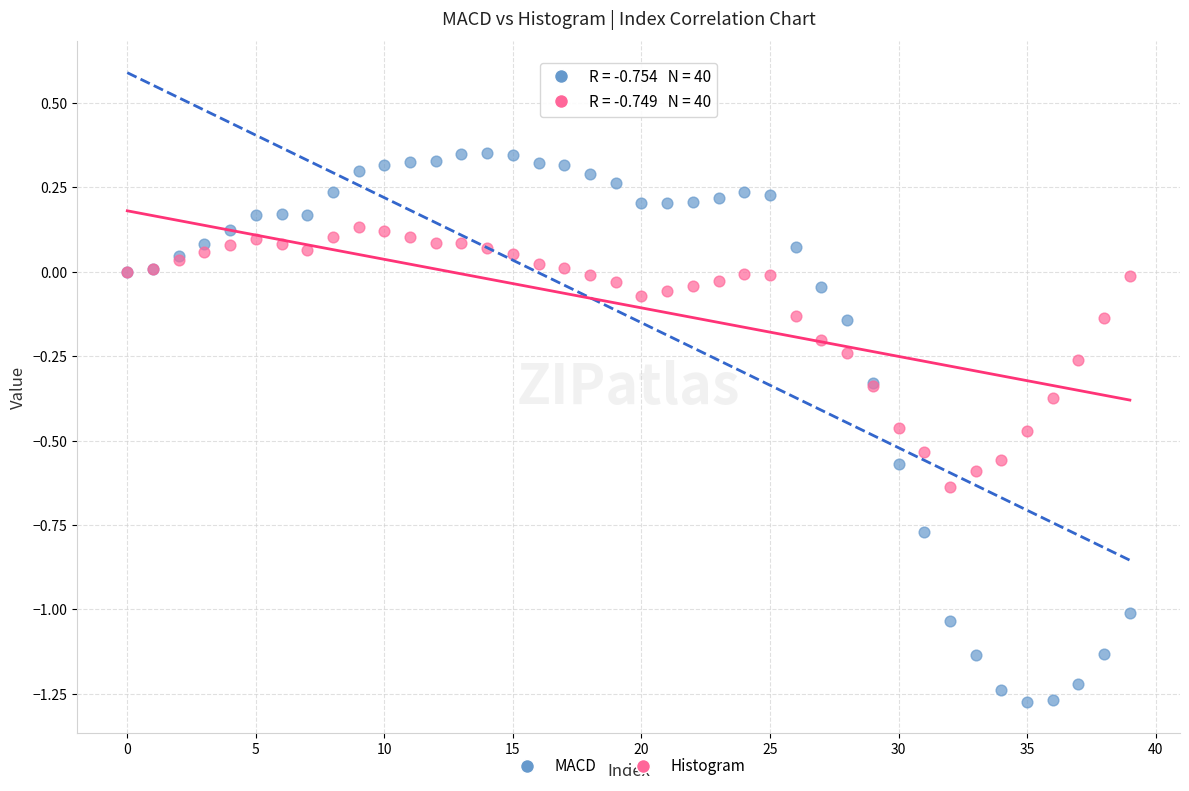

What are all the series names shown in the legend?

MACD, Histogram